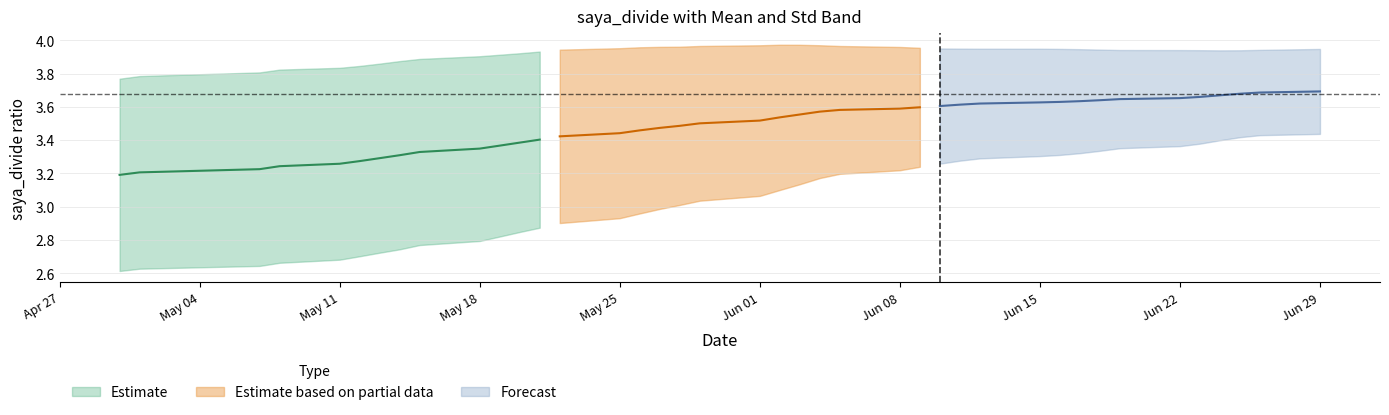

What is the average value of the saya_divide series?

3.7